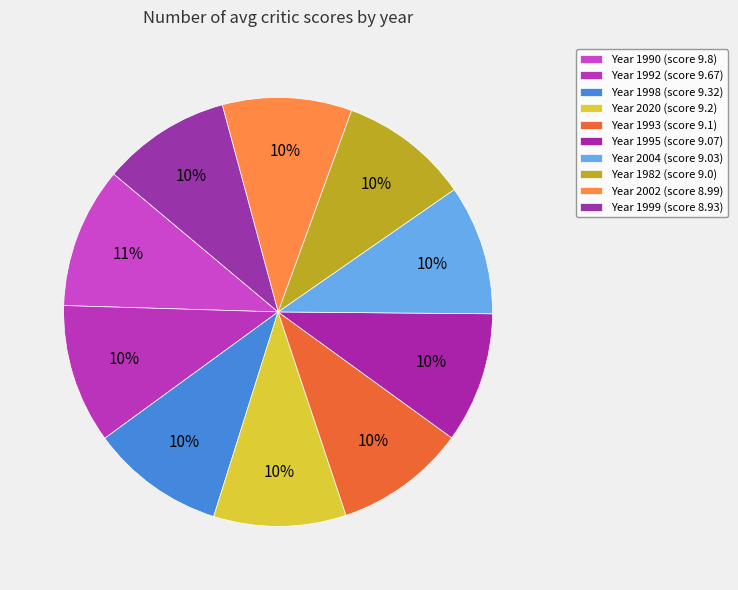

Which category has the biggest portion of the pie?

1990